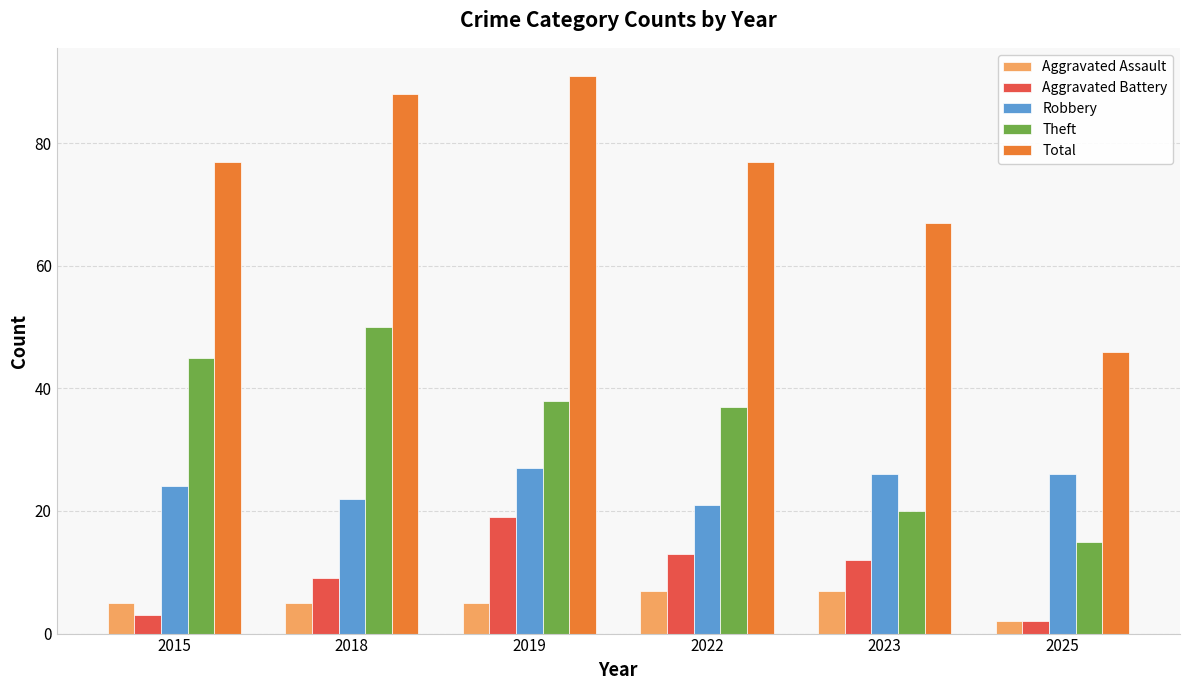

What is the difference between the maximum and second lowest values in the Aggravated Battery series?

16